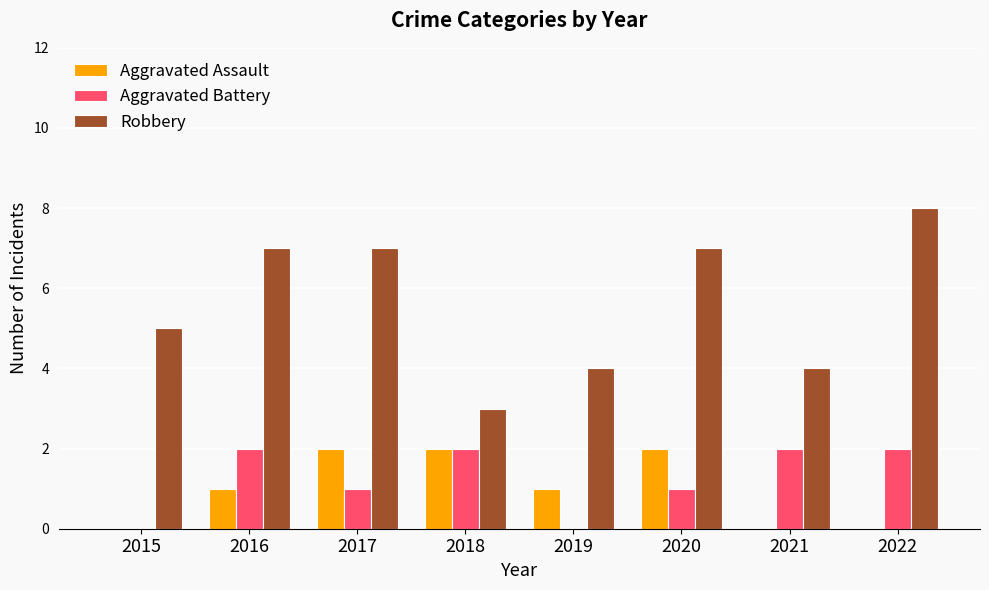

What value does the Aggravated Assault series have at 2019?

1